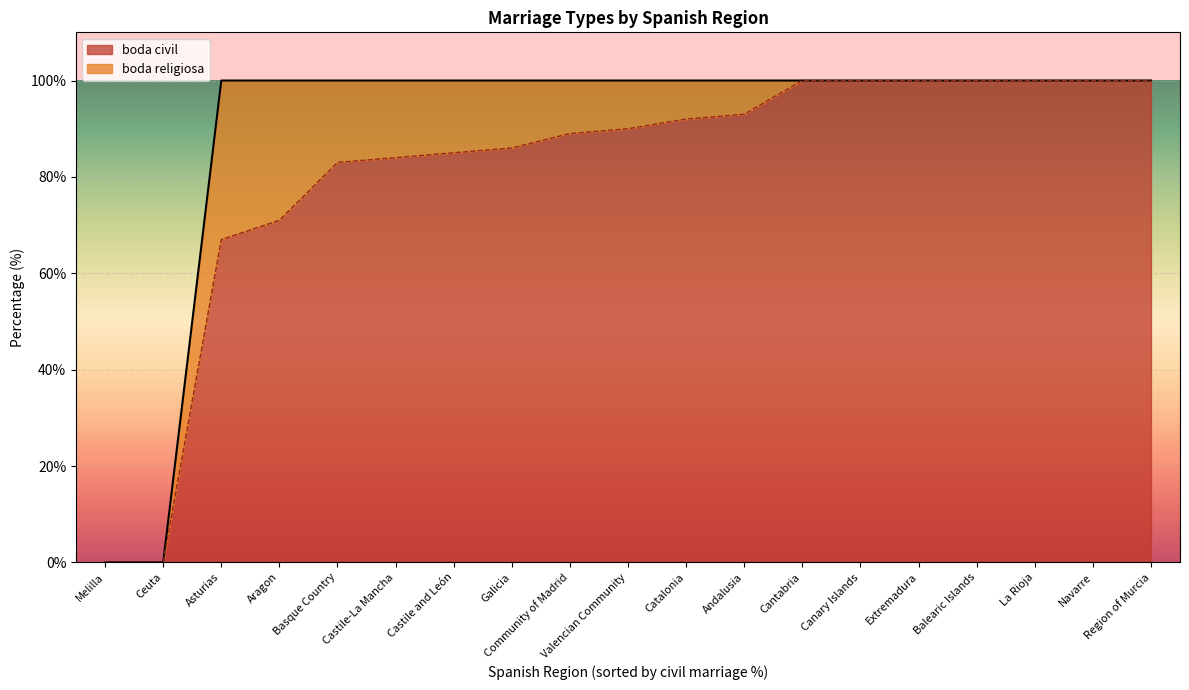

How many positive values does the boda civil series have?

17